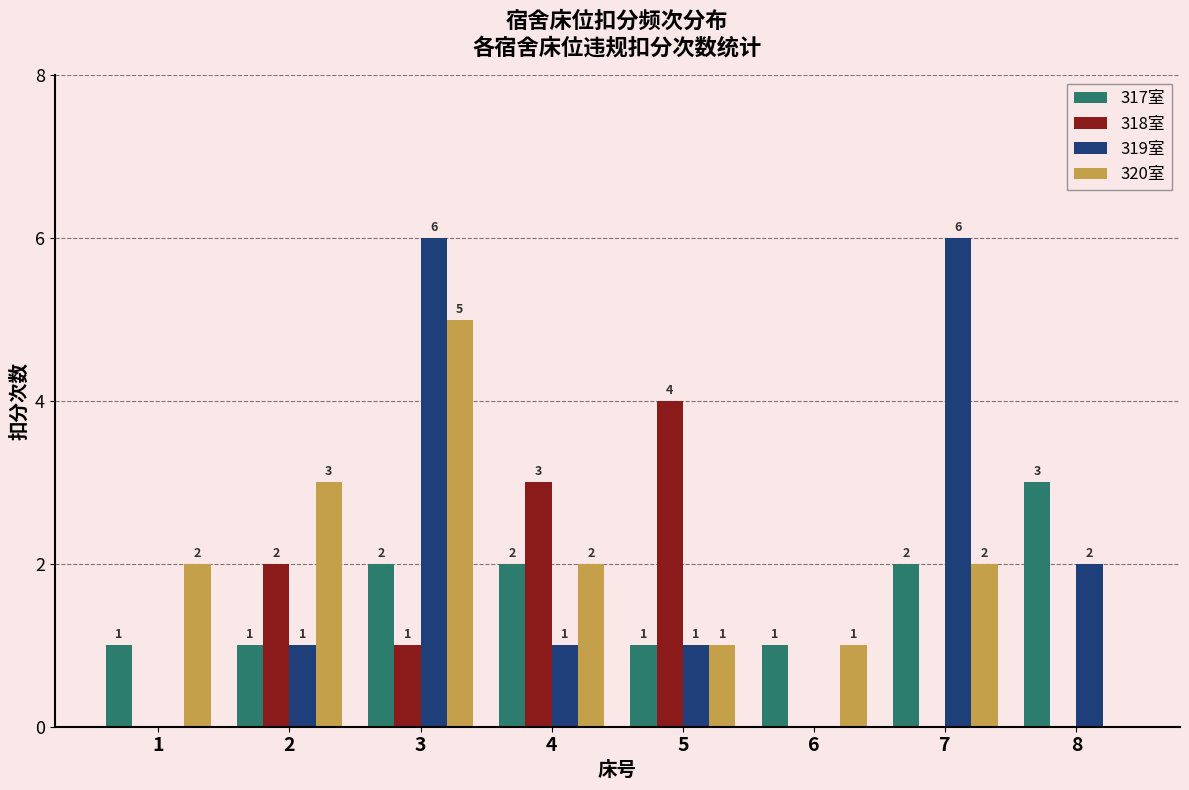

Reading right to left, extract all data points from this chart.

317室: 8=3	7=2	6=1	5=1	4=2	3=2	2=1	1=1
318室: 8=0	7=0	6=0	5=4	4=3	3=1	2=2	1=0
319室: 8=2	7=6	6=0	5=1	4=1	3=6	2=1	1=0
320室: 8=0	7=2	6=1	5=1	4=2	3=5	2=3	1=2